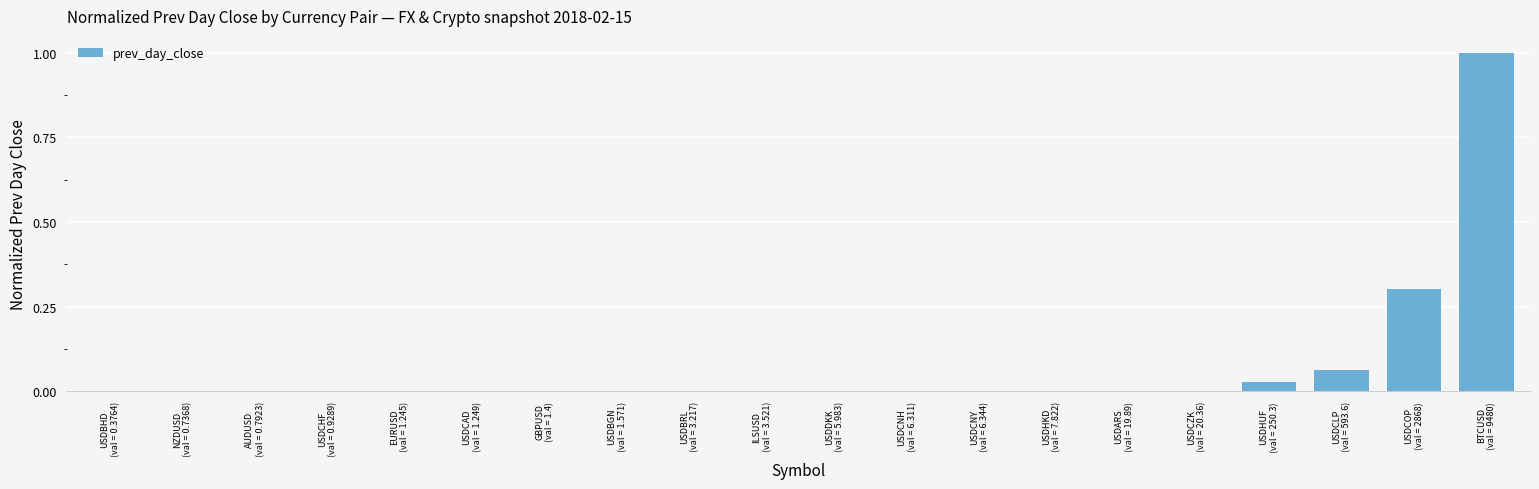

What is the greatest value displayed?

1.0